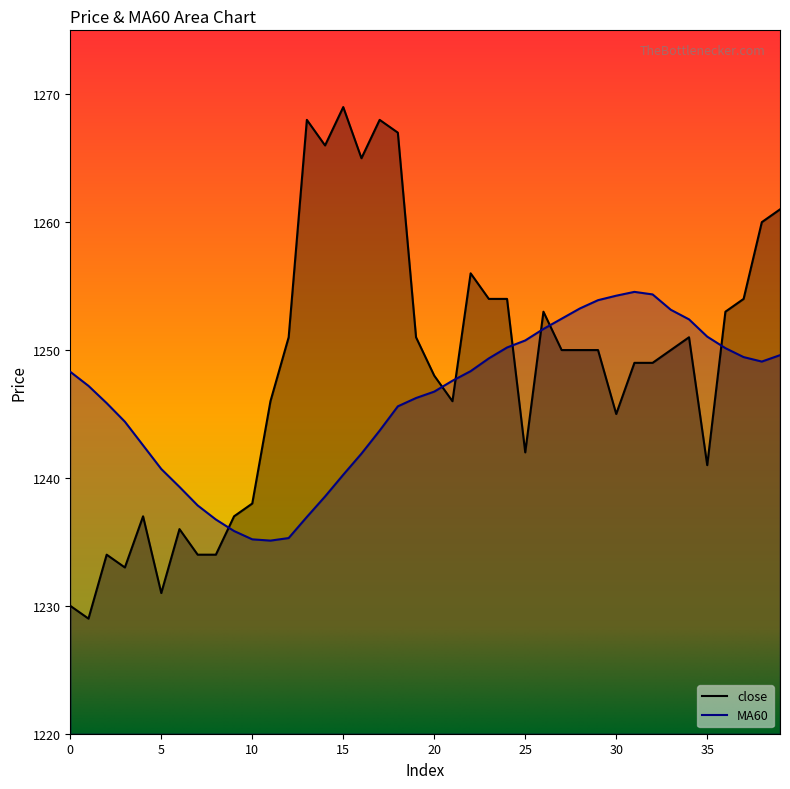

Rank the series at 35 from highest to lowest value.

MA60, close